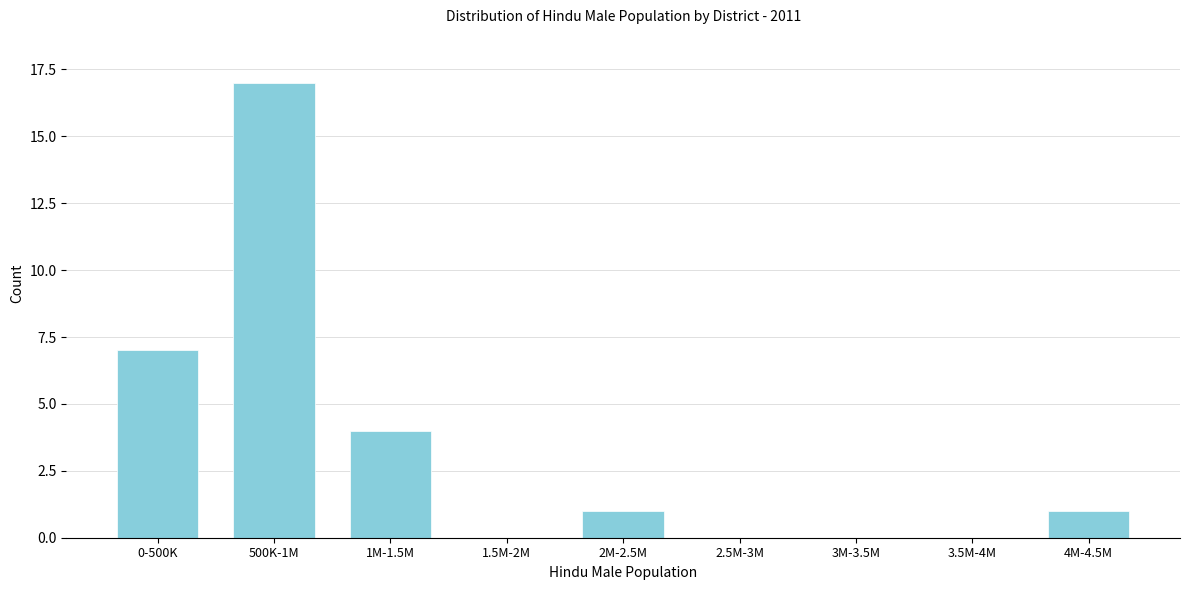

Reading left to right, list all the values displayed in this chart.

0-500K=7	500K-1M=17	1M-1.5M=4	1.5M-2M=0	2M-2.5M=1	2.5M-3M=0	3M-3.5M=0	3.5M-4M=0	4M-4.5M=1